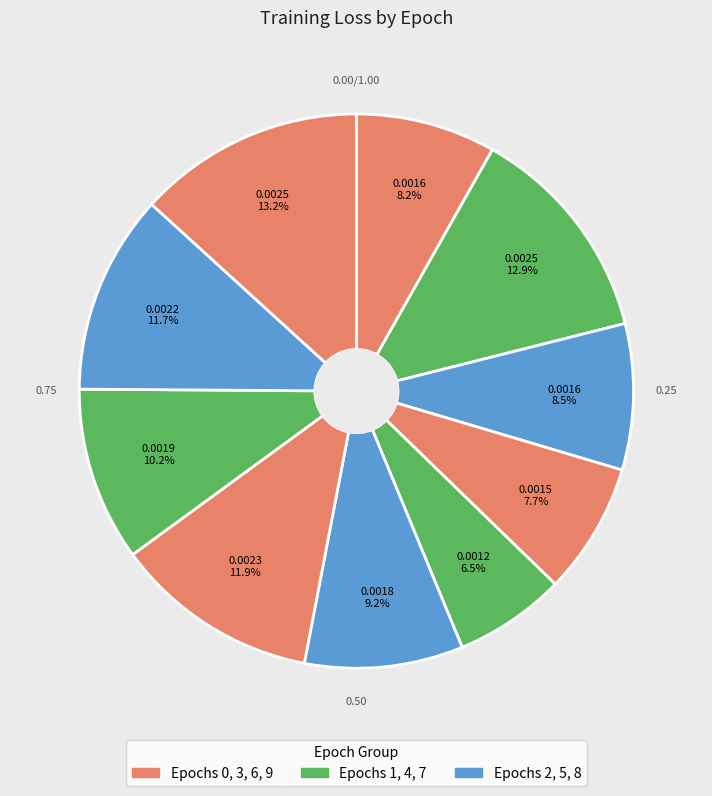

To the nearest percent, what is the average slice percentage?

10%